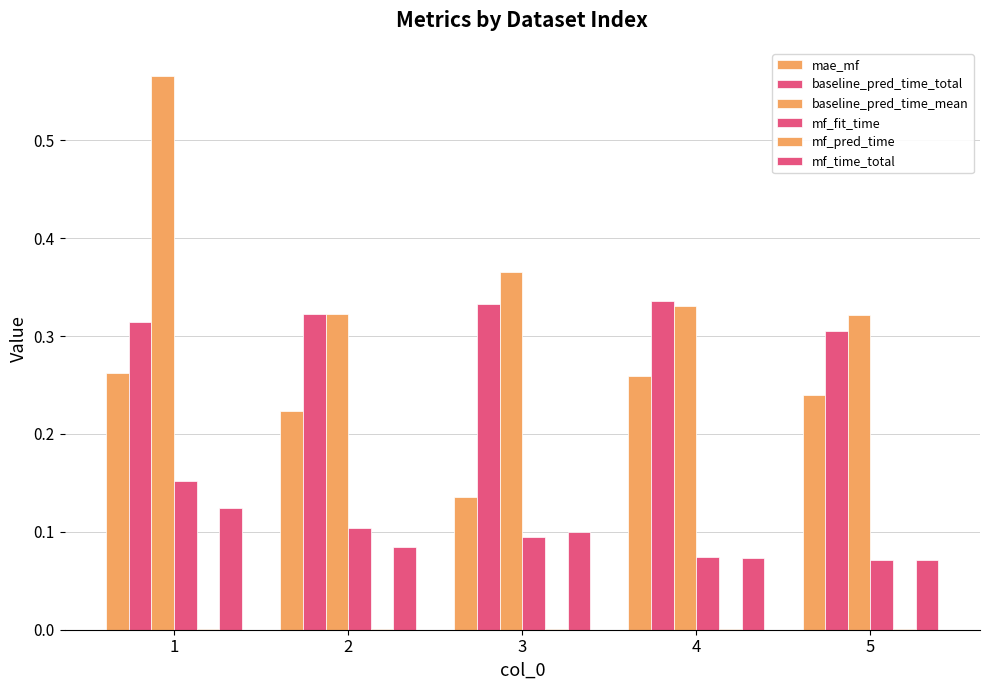

Does the chart contain stacked bars?

No